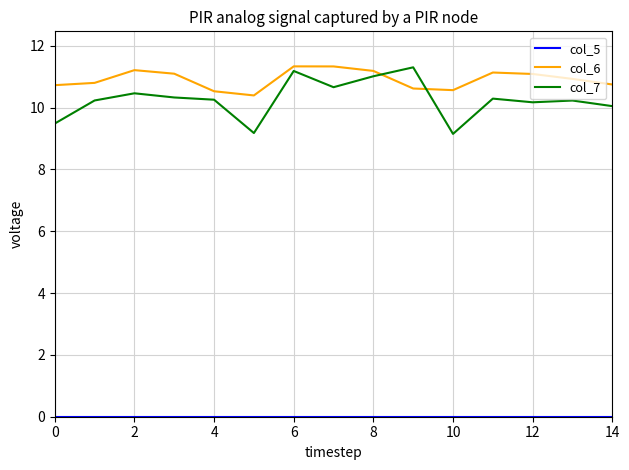

Which series has the widest spread of values?

col_7